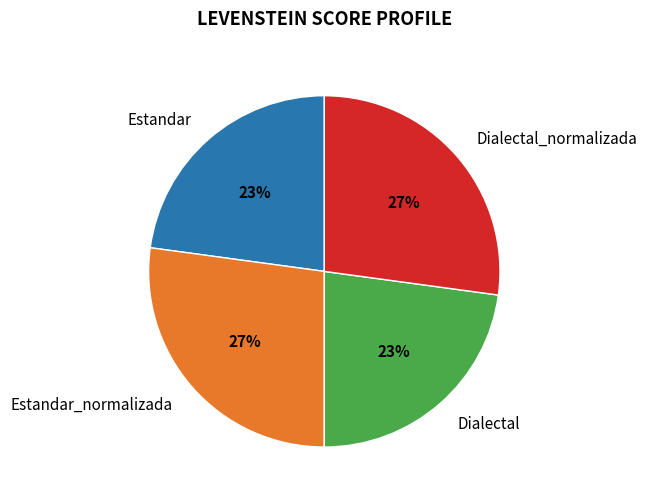

Is there a majority slice in this chart?

No